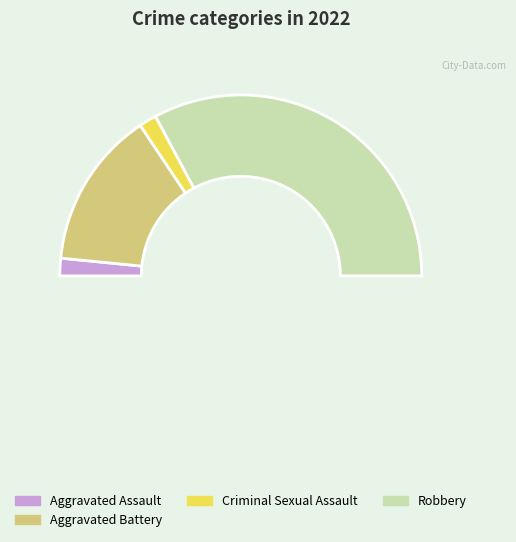

Which category has the biggest portion of the pie?

Robbery